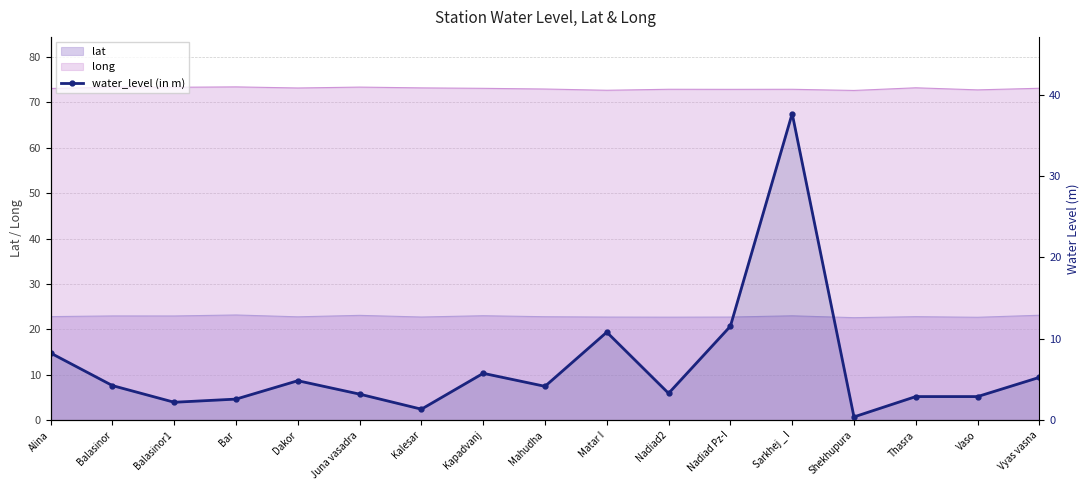

Reading right to left, transcribe all the data shown in this chart.

Vyas vasna=5.3	Vaso=2.9	Thasra=2.9	Shekhupura=0.4	Sarkhej _ I=37.7	Nadiad Pz-I=11.6	Nadiad2=3.3	Matar I=10.8	Mahudha=4.2	Kapadvanj=5.8	Kalesar=1.4	Juna vasadra=3.2	Dakor=4.8	Bar=2.6	Balasinor1=2.2	Balasinor=4.2	Alina=8.2